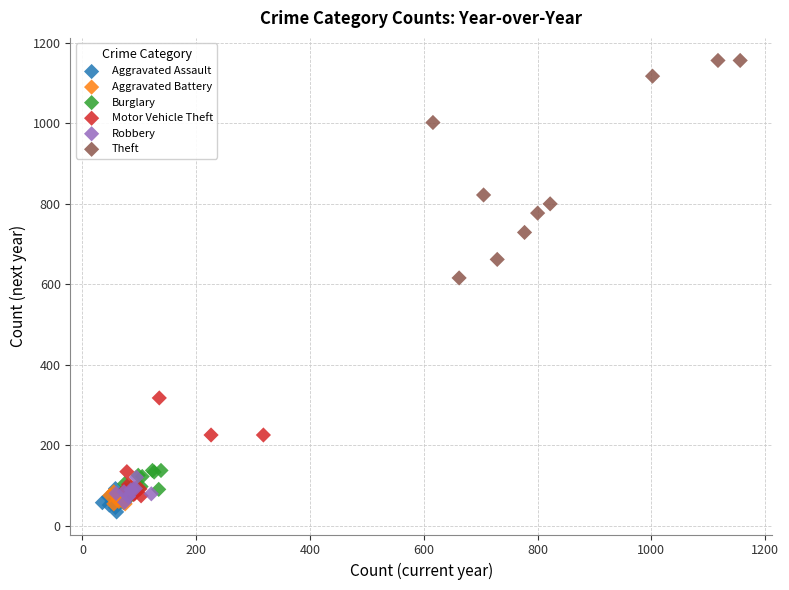

Which series has the largest Y range (max minus min)?

Theft